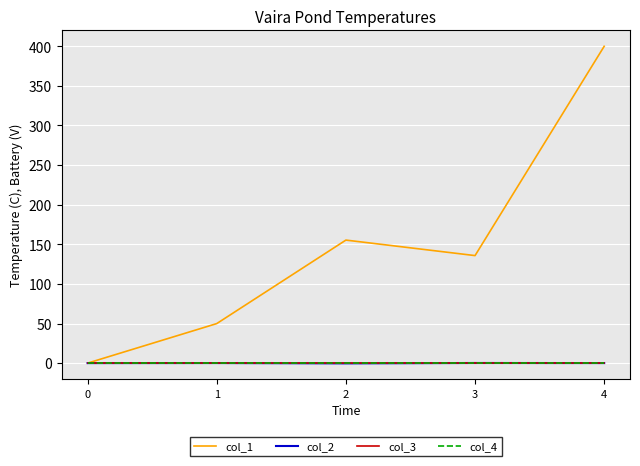

Does the chart have visible grid lines?

Yes